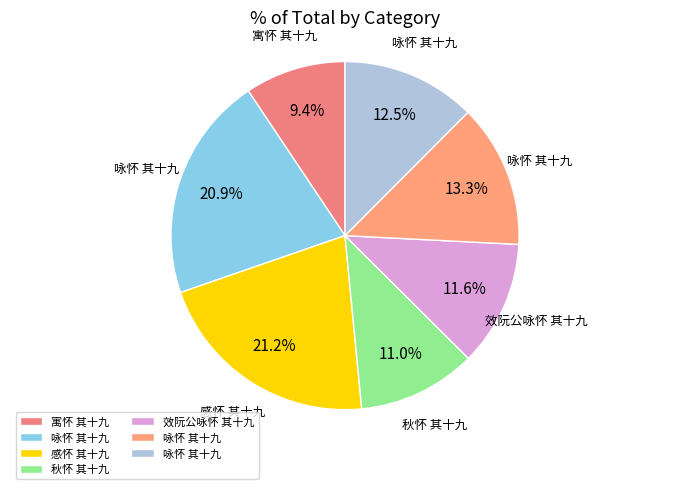

Is there a majority slice in this chart?

No